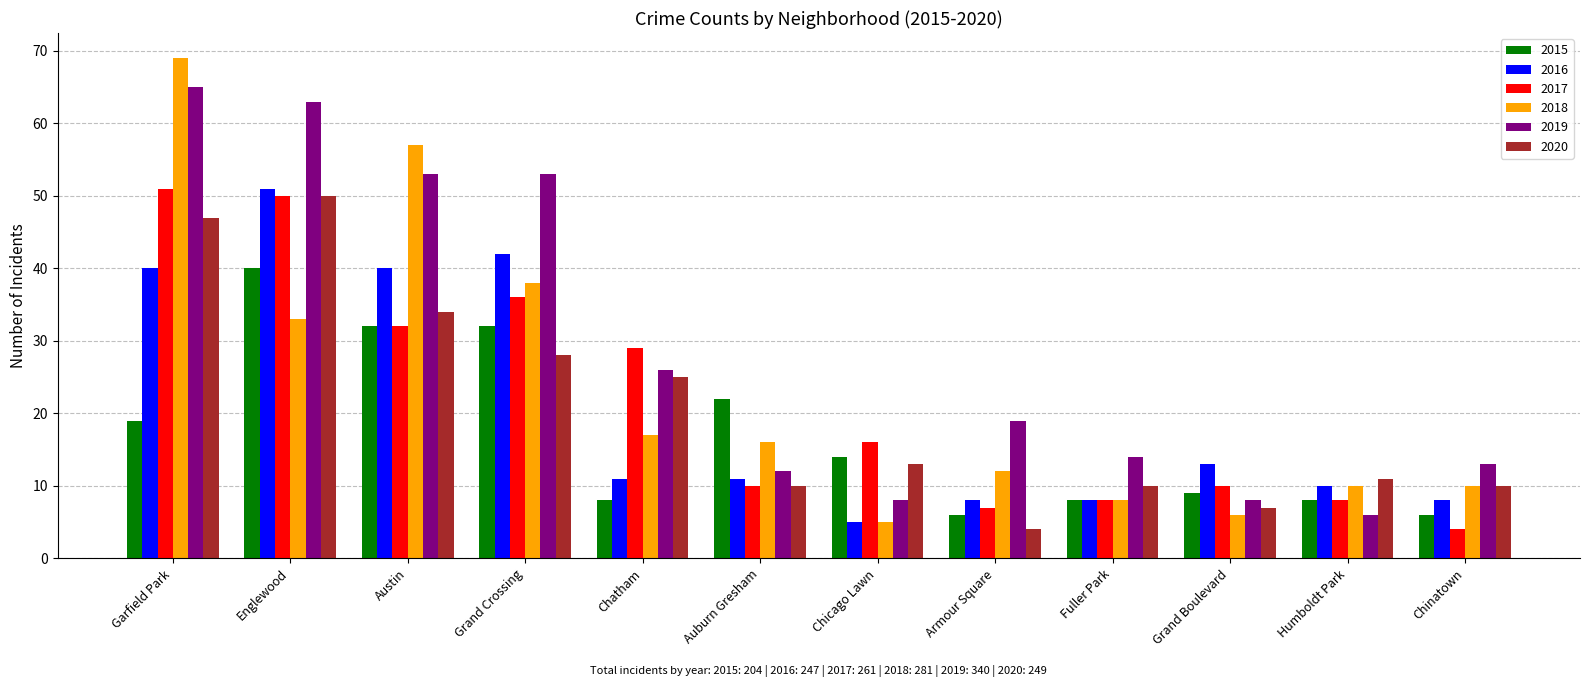

What is the difference between the highest and lowest values at Chatham?

21